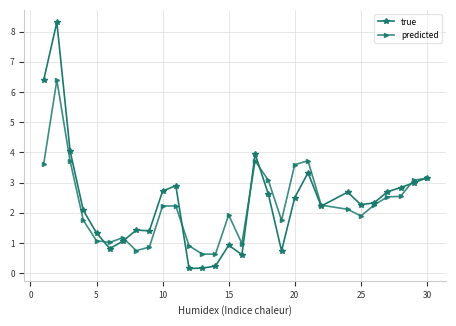

At how many categories does at least one series exceed 6?

2